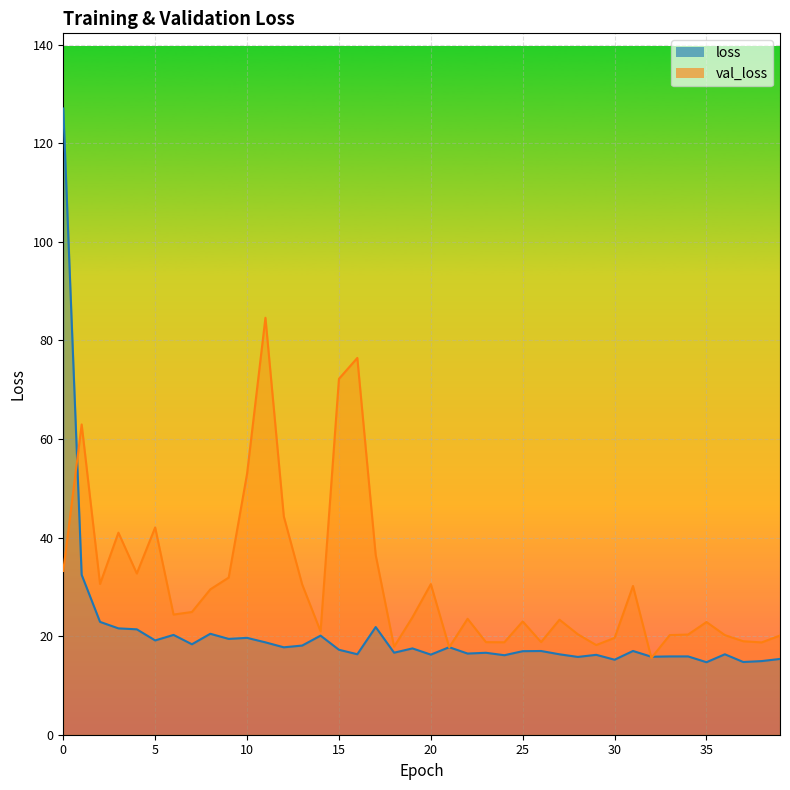

Is it true that val_loss equals 102.5 at 16?

False